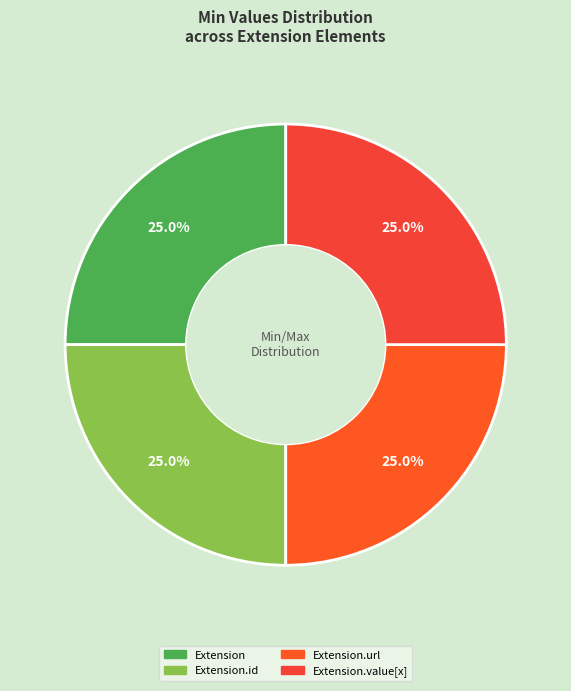

How many slices are in this pie chart?

4